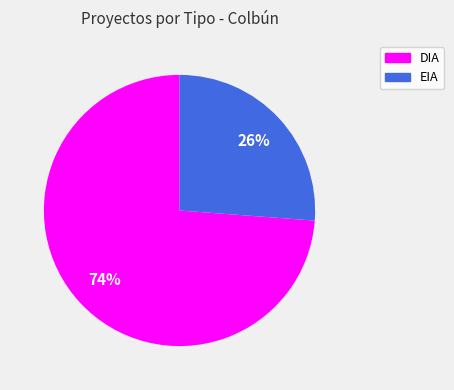

Combined, do DIA and EIA account for over 50%?

Yes